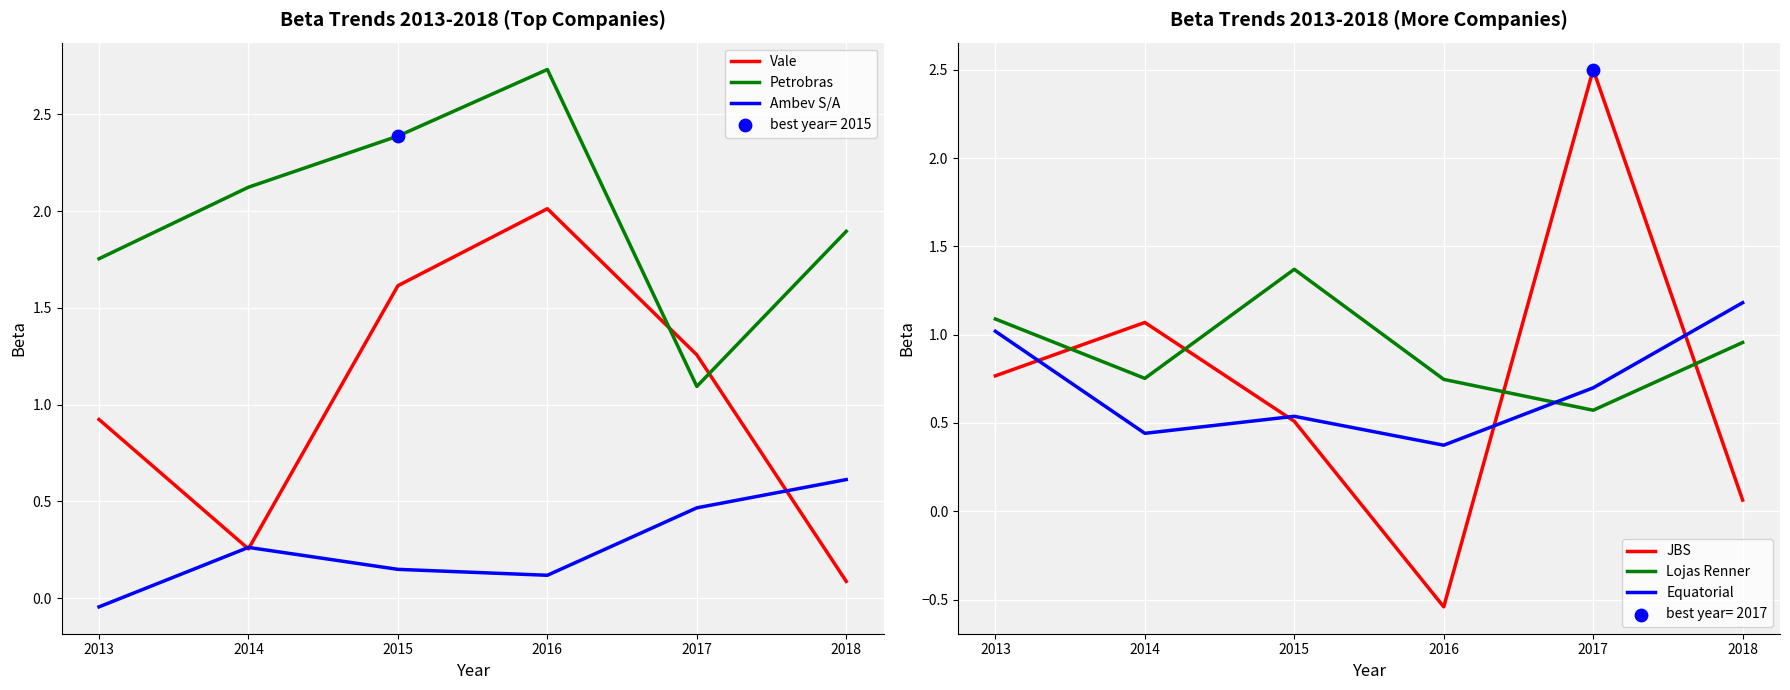

Which series contains the highest Y value?

Petrobras